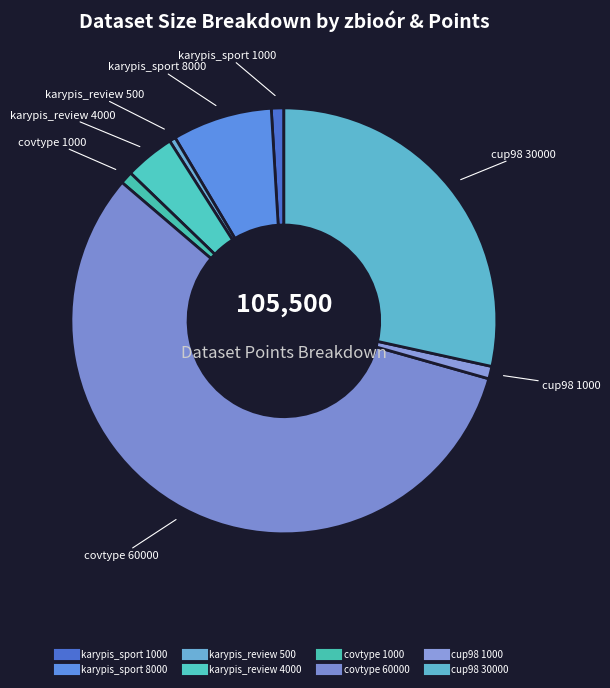

Does any single category account for the majority?

Yes